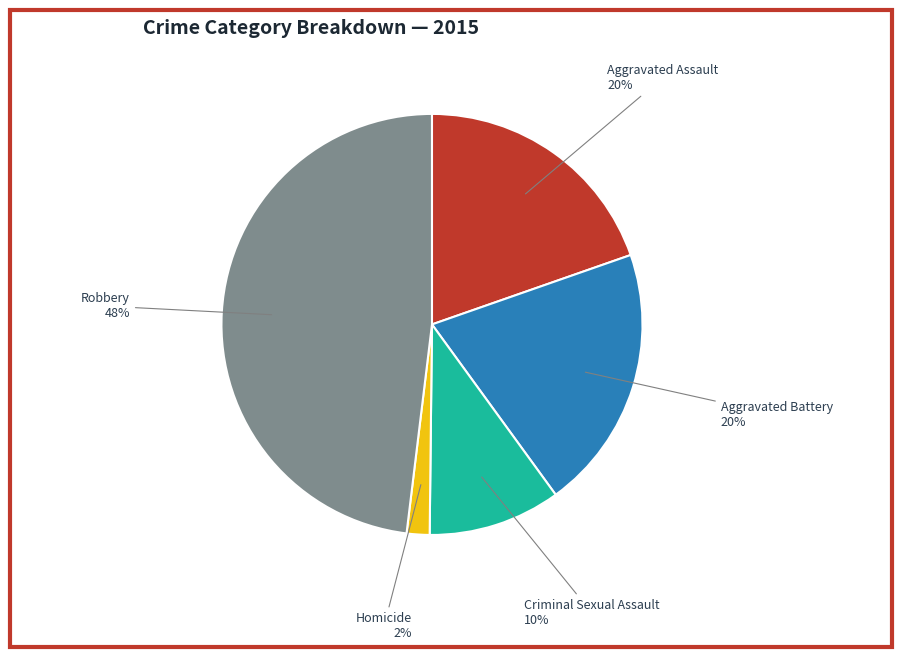

What is the smallest slice in the pie chart?

Homicide